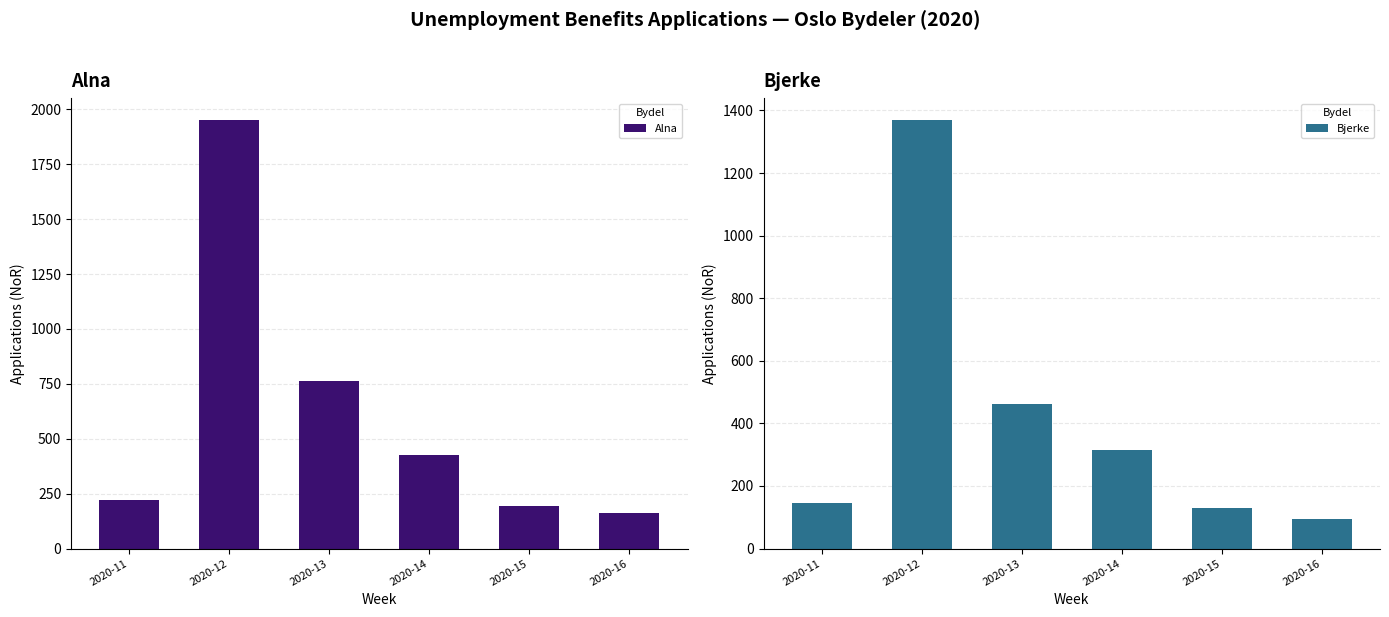

At which category does the chart reach its peak across all series?

2020-12